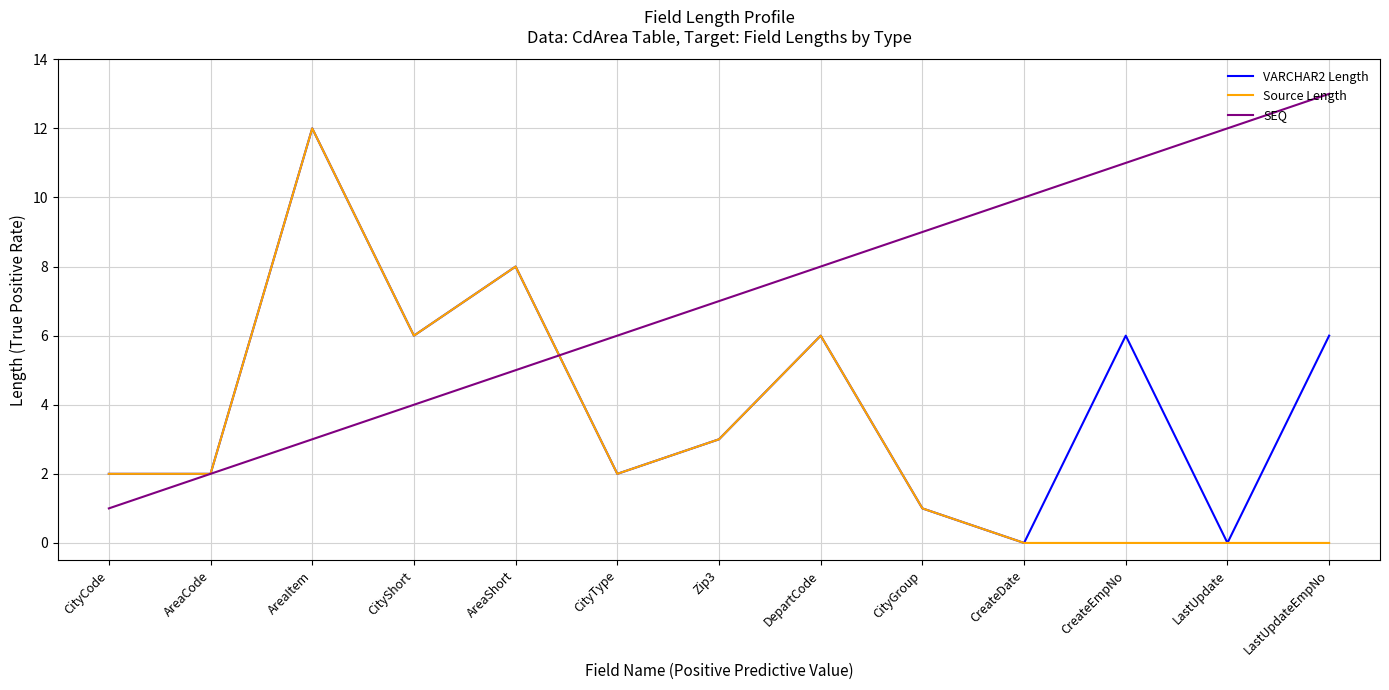

What position from the right is AreaItem?

11